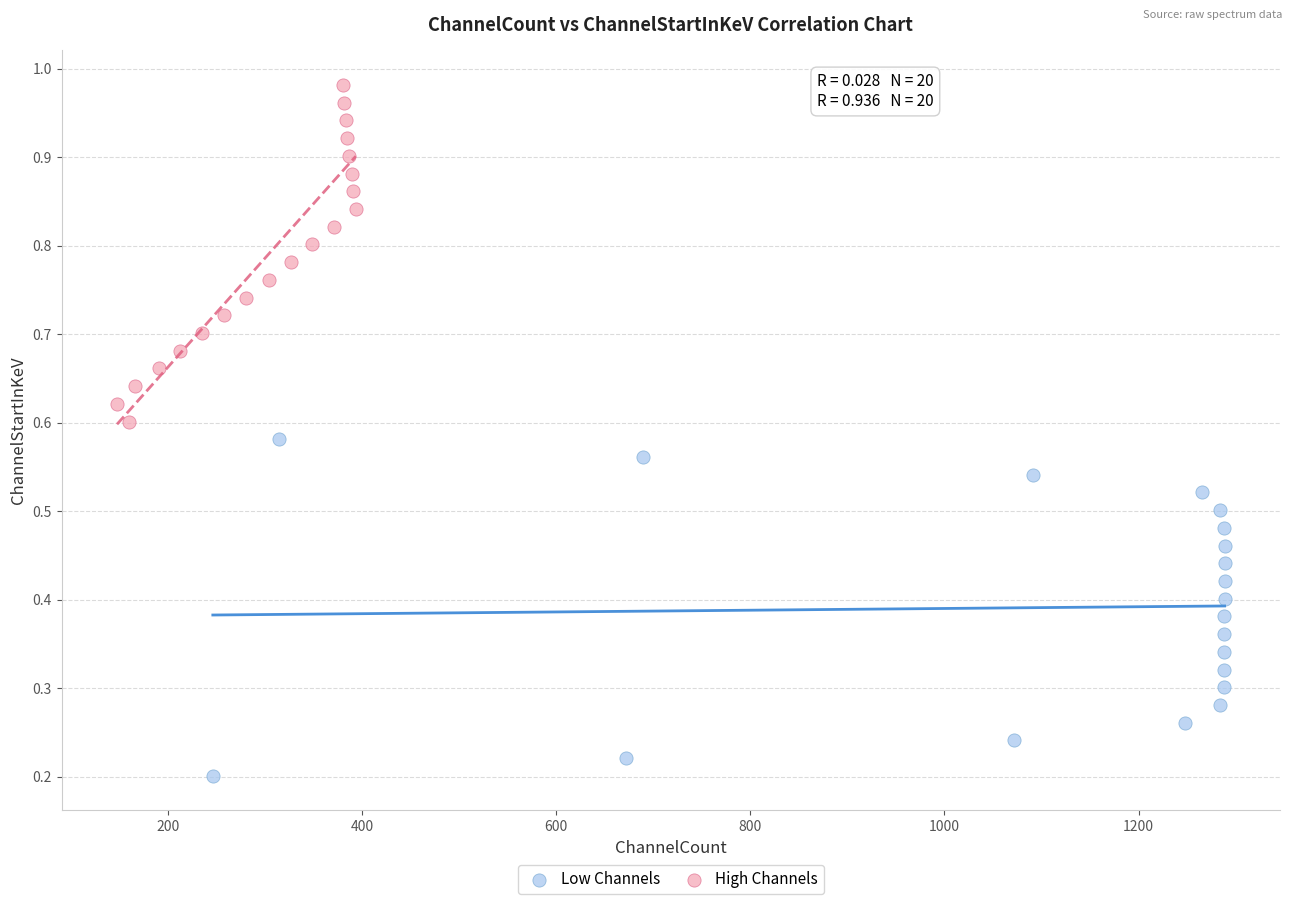

Which series contains the highest Y value?

High Channels